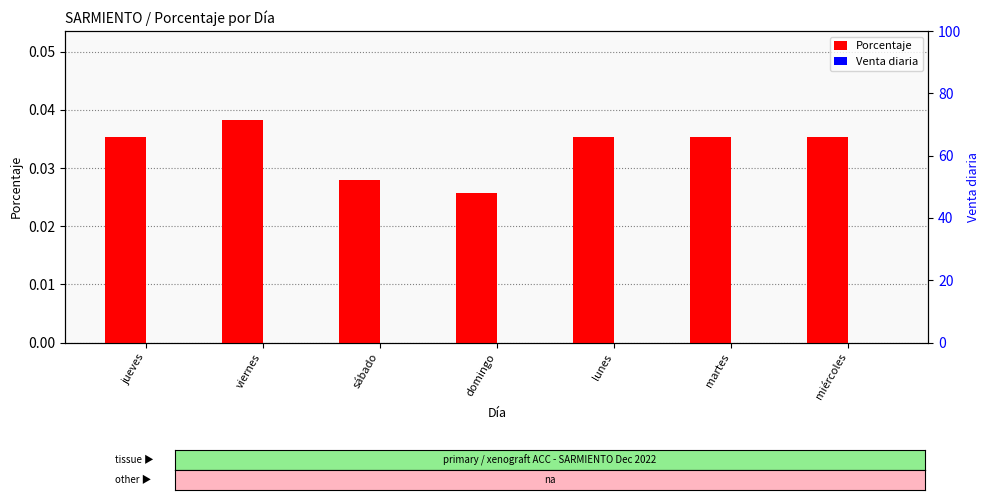

Which label corresponds to the largest value in the chart?

viernes